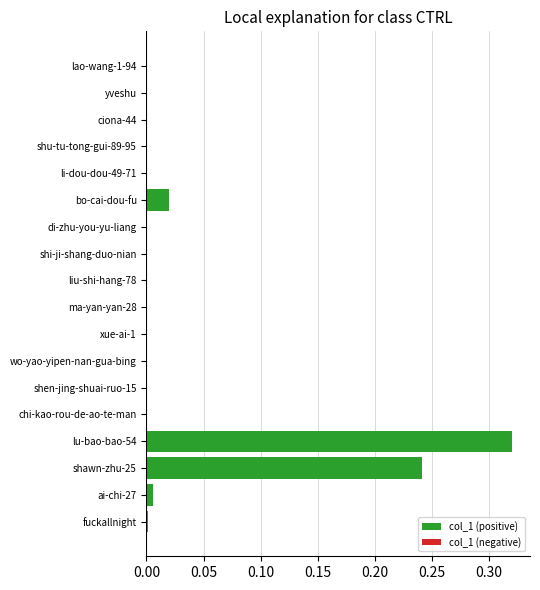

The chart shows a value of 0.0 at yveshu. True or false?

True